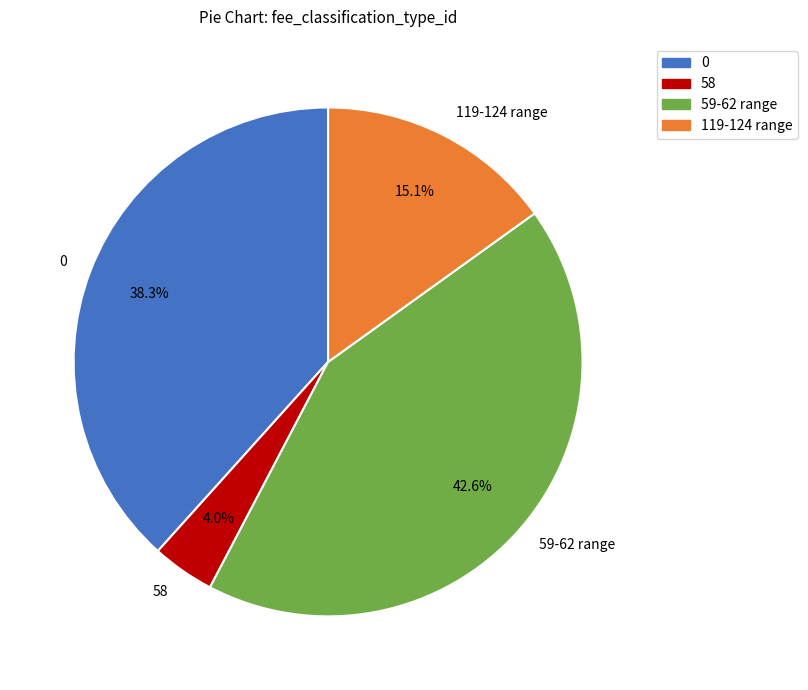

Is 59-62 range the majority of the pie?

No